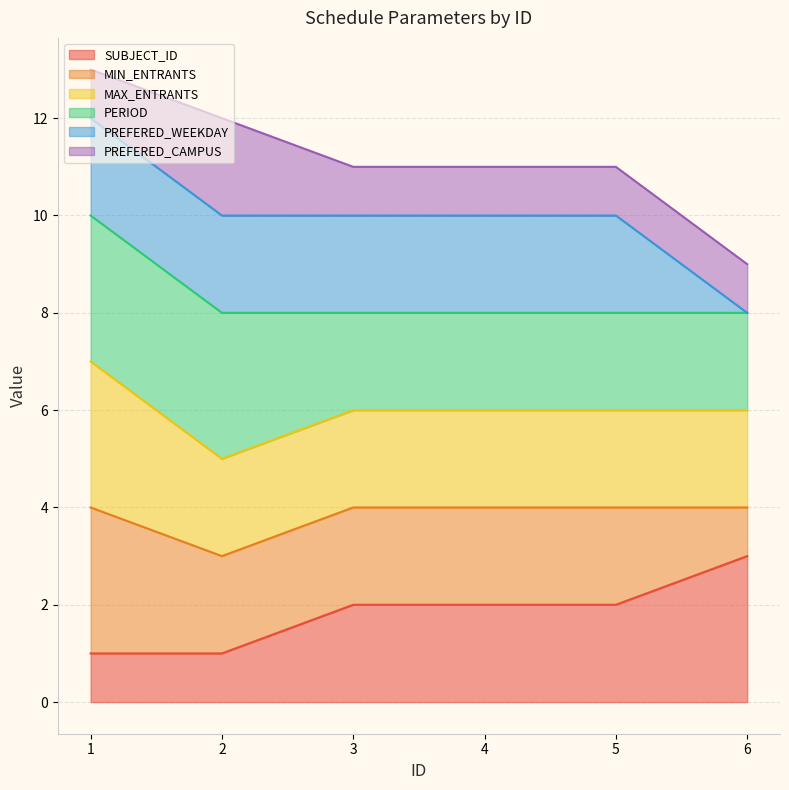

What is the total value across all series at 4?

11